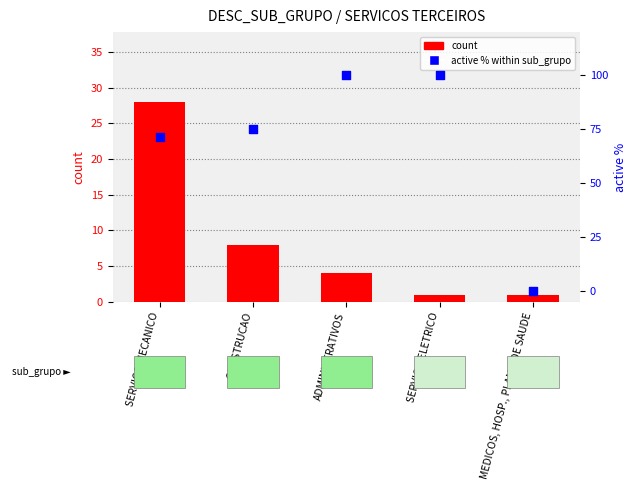

At which category is the sum across all series the highest?

ADMINISTRATIVOS